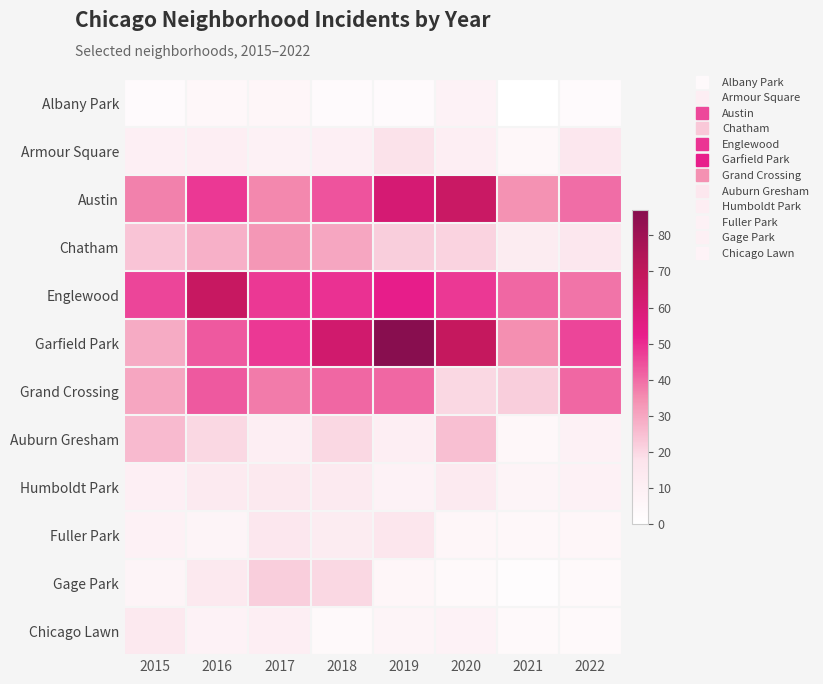

Which series has the largest total across all categories?

Garfield Park